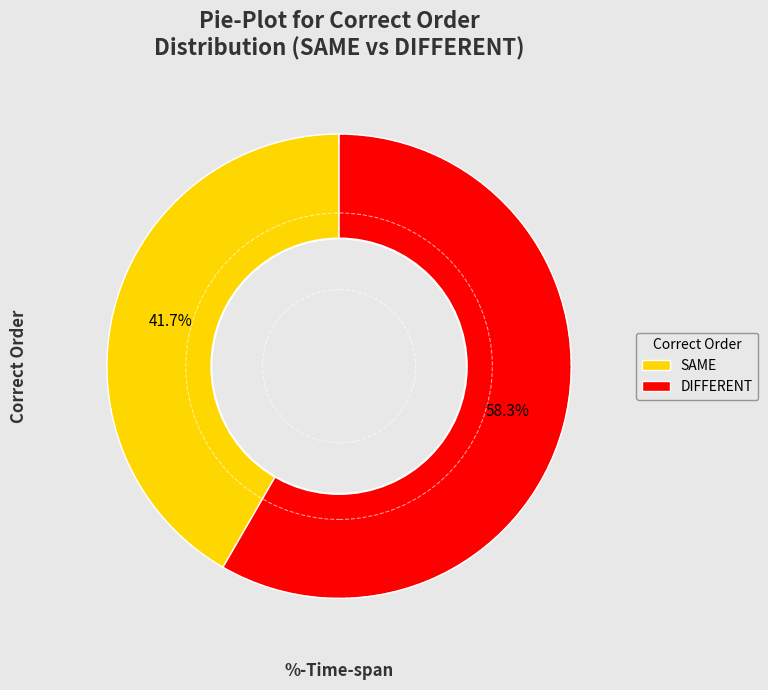

To the nearest percent, what portion does DIFFERENT represent?

58%